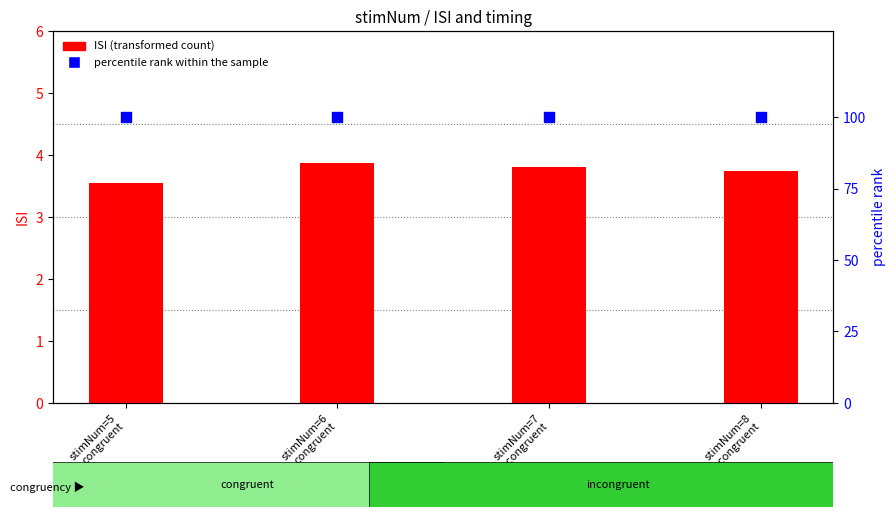

Is the value of ISI (transformed count) at stimNum=6
congruent greater than the value of percentile rank within the sample at stimNum=5
congruent?

No